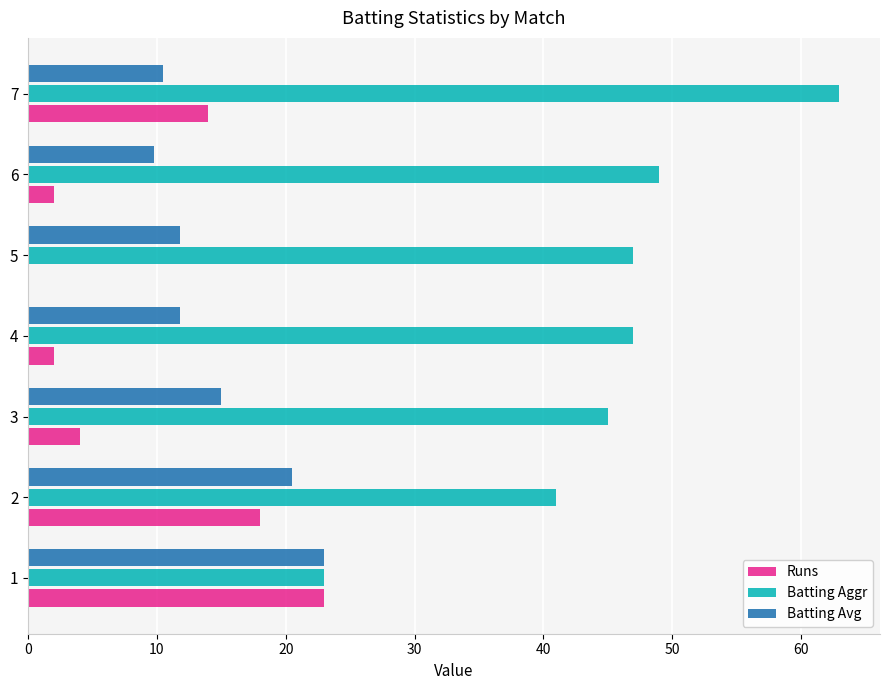

The value of Batting Aggr at 6 is 83.6. True or false?

False